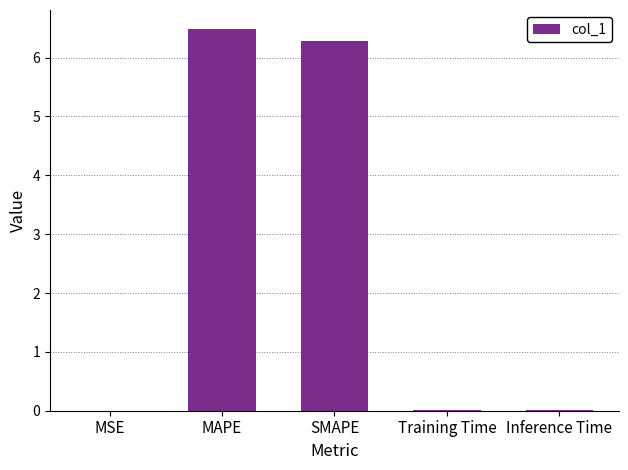

Between MAPE and Inference Time, which is larger?

MAPE